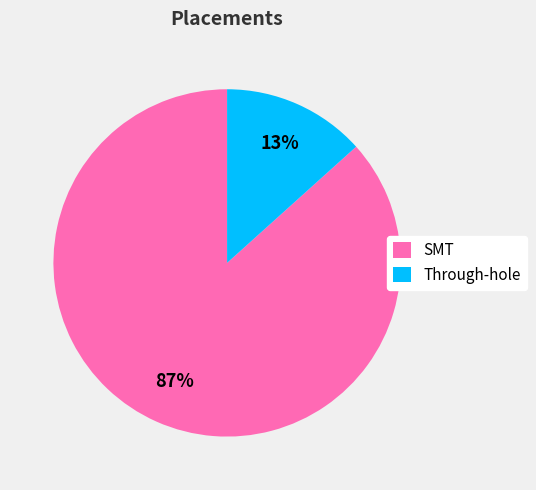

To the nearest percent, what portion does Through-hole represent?

13%